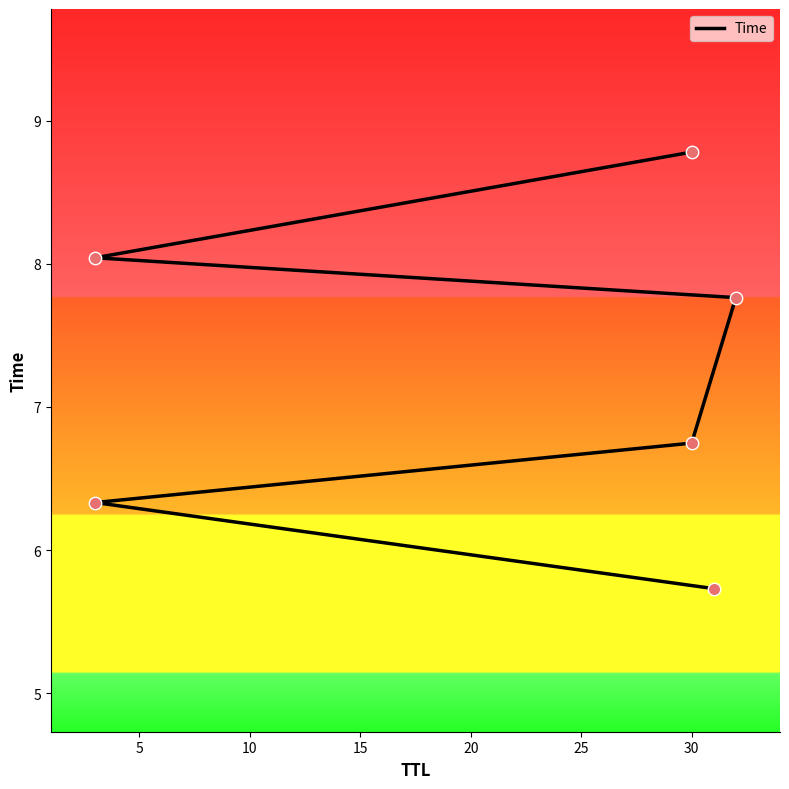

What is the change in value from 0 to 25?

+3.1